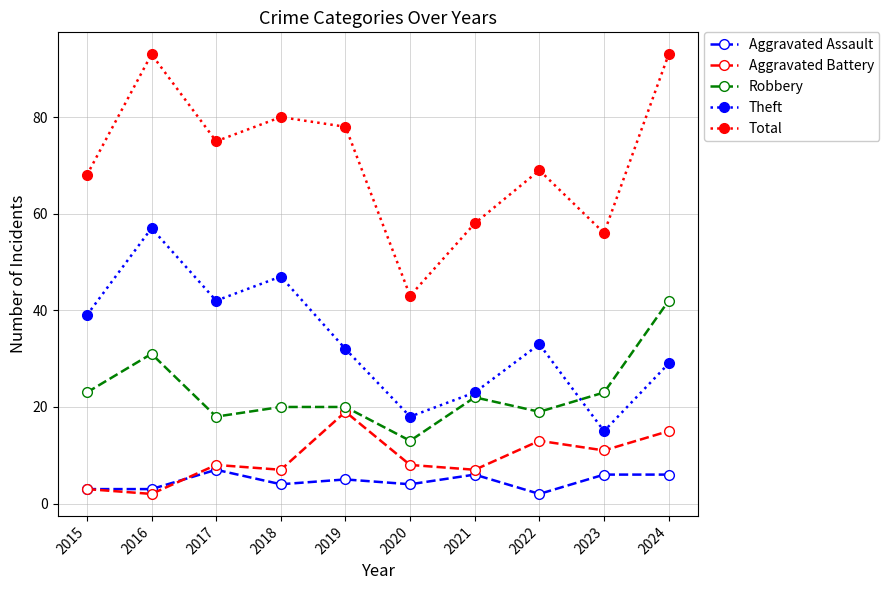

What is the value of the Aggravated Assault point at the 2nd from the left?

3